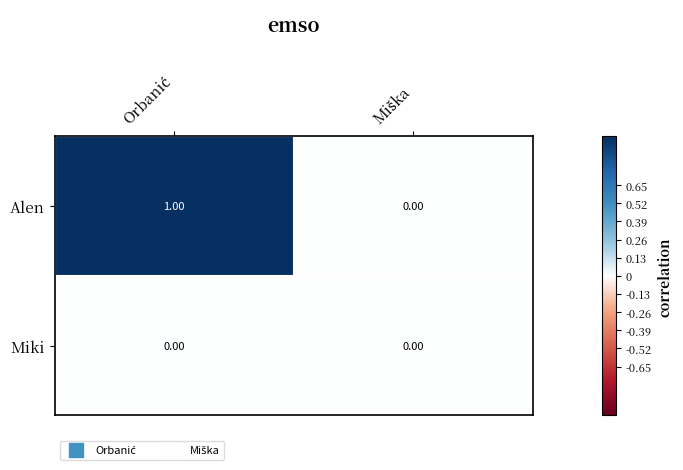

Which series has the largest total across all categories?

Alen